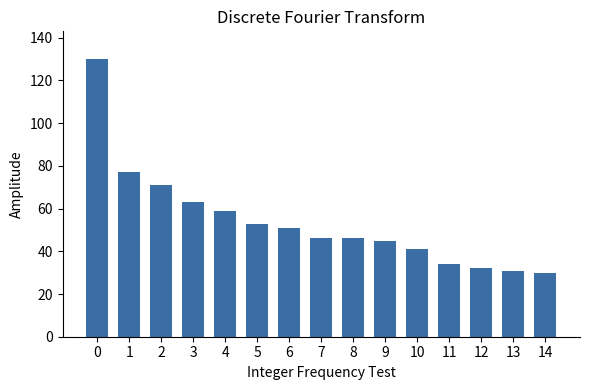

How many data points does each series have?

15